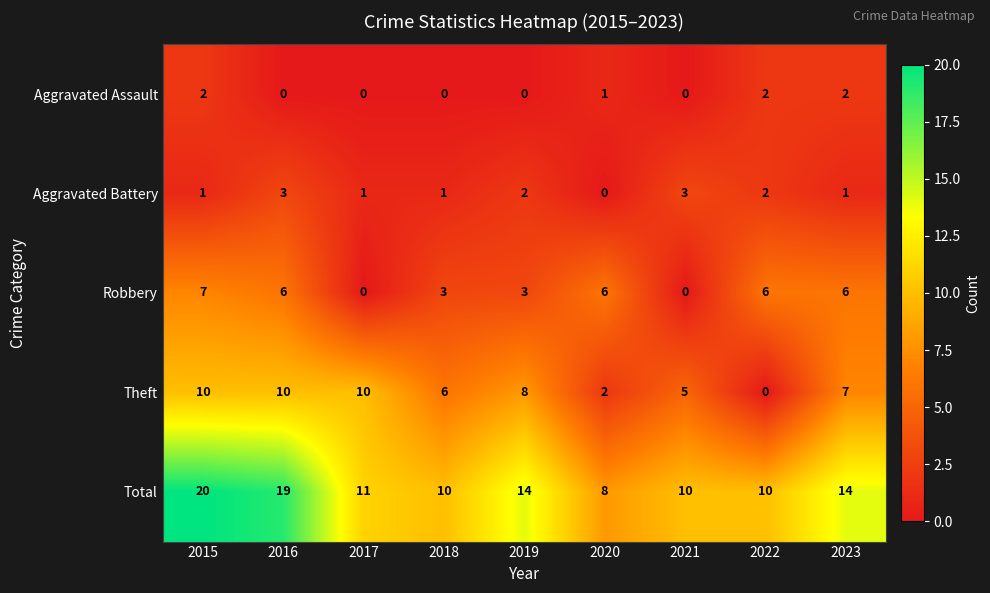

At 2020, list the series in order from largest to smallest.

Total, Robbery, Theft, Aggravated Assault, Aggravated Battery